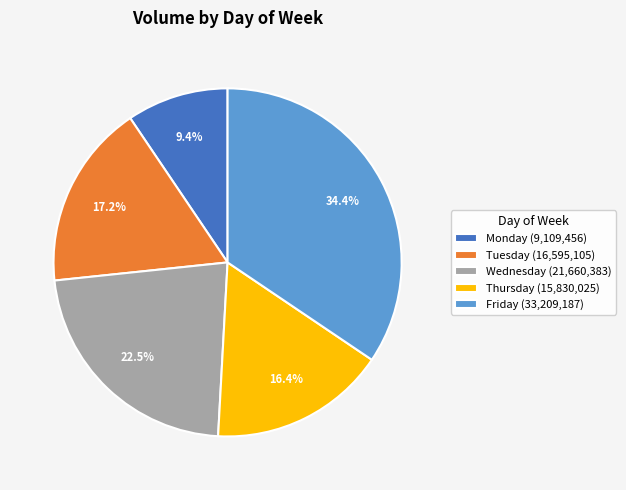

Combined, do Friday and Wednesday account for over 50%?

Yes